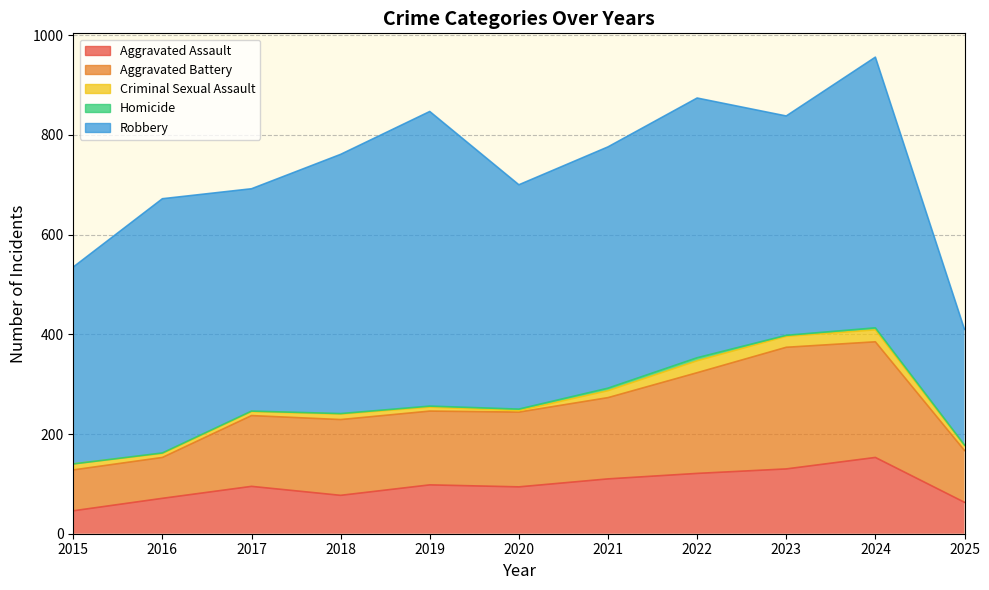

What is the difference between the Robbery values at 2022 and 2023?

81